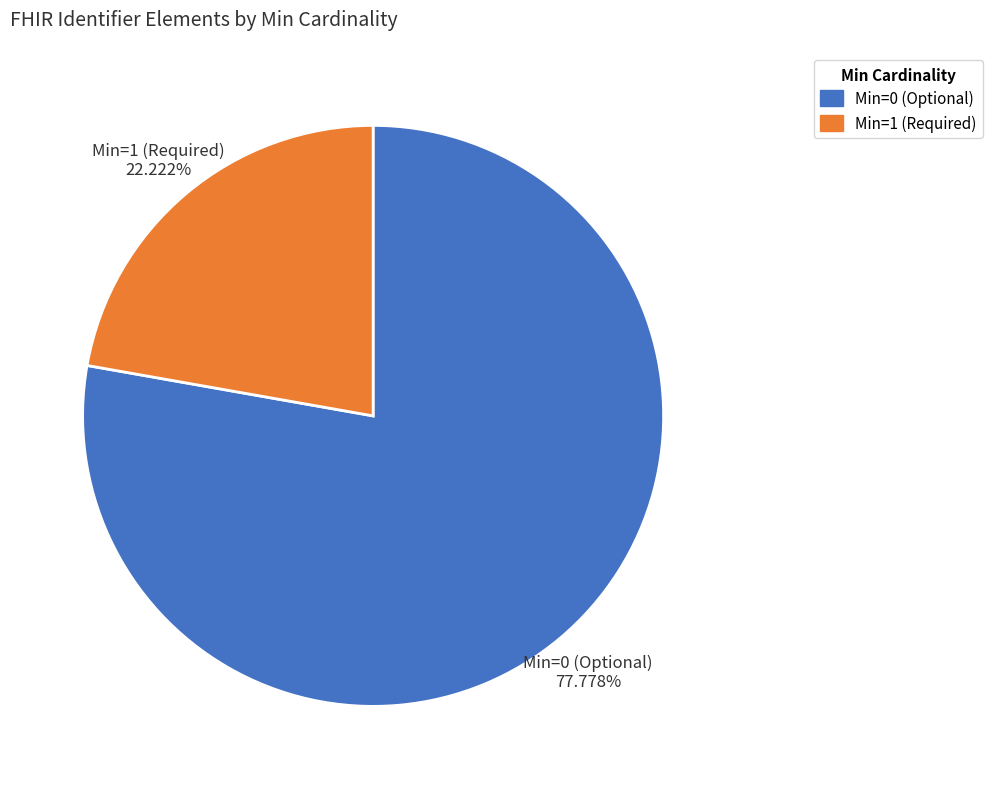

Is there a majority slice in this chart?

Yes